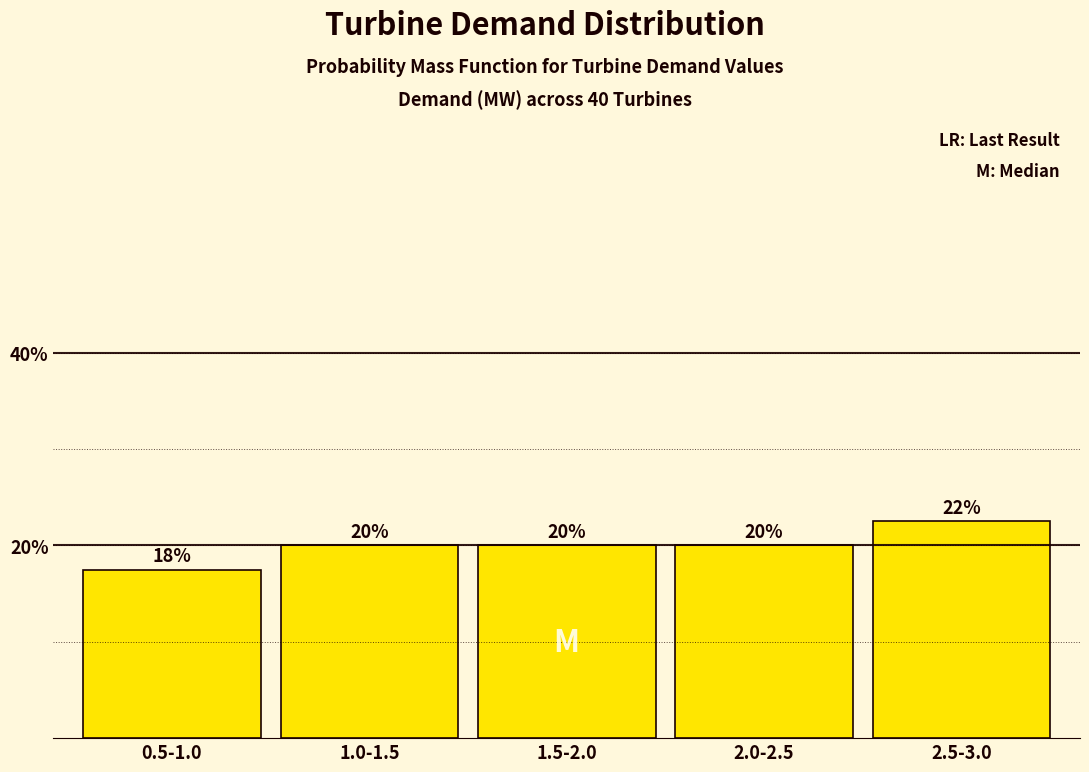

What position from the right is 0.5-1.0?

5